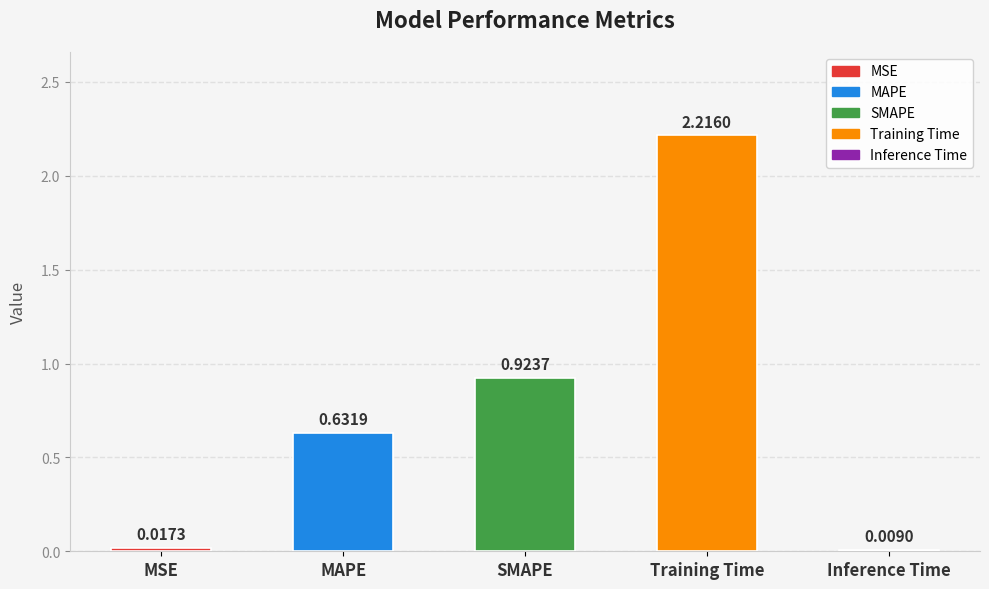

List the labels in order of value, largest first.

Training Time, SMAPE, MAPE, MSE, Inference Time